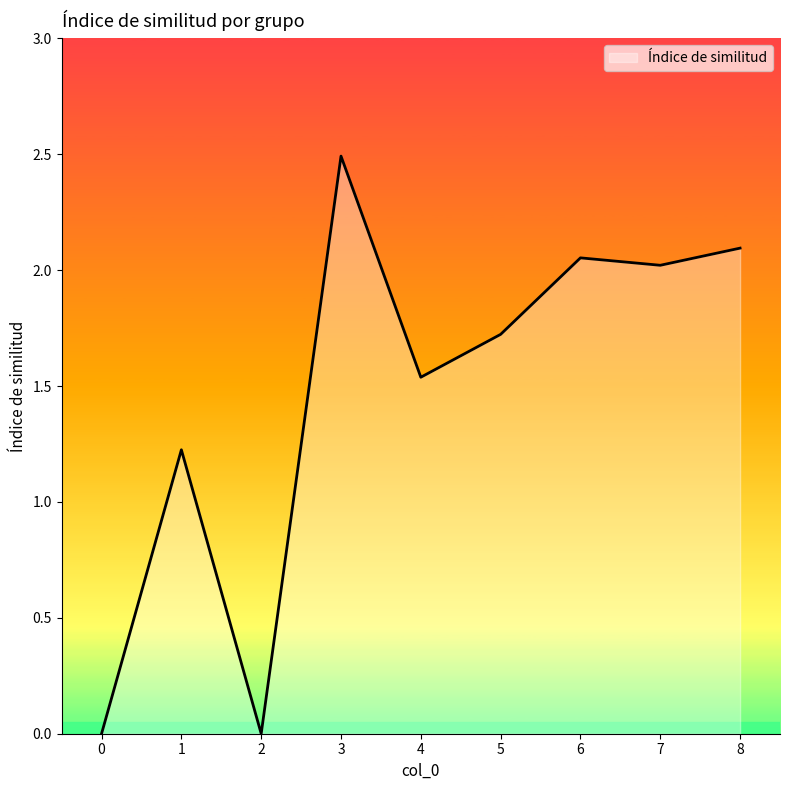

Approximately how many times larger is the value at 8 compared to 4?

1.4